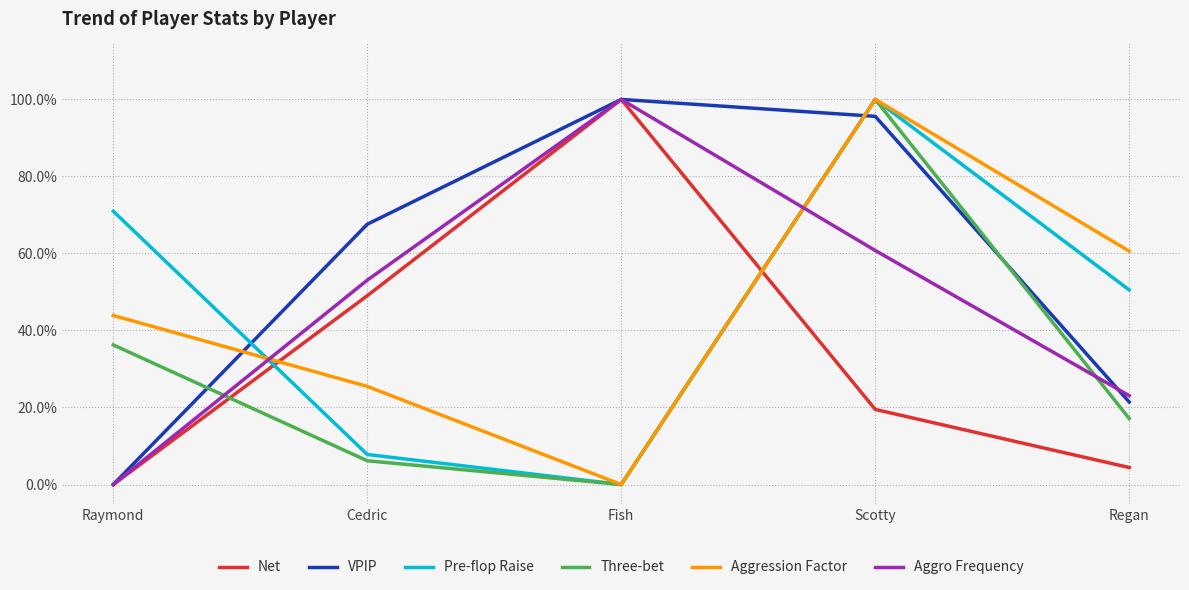

What is the total value across all series at Fish?

3.0